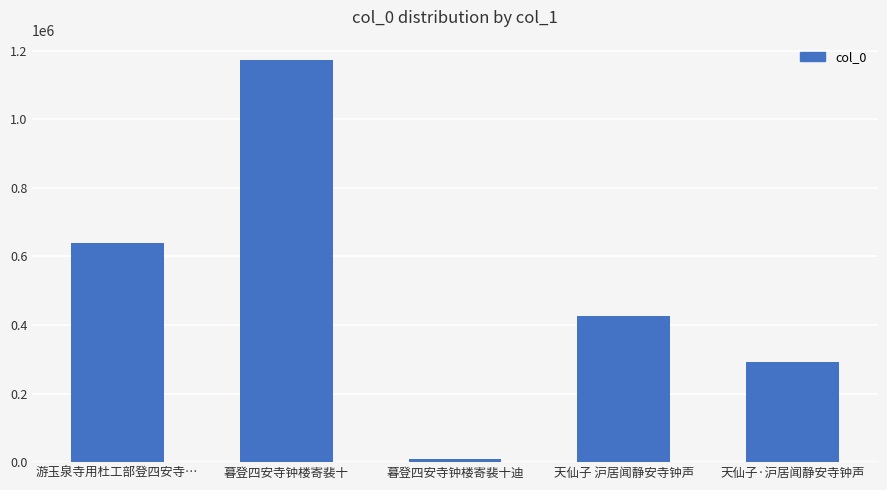

Are the bars horizontal?

No